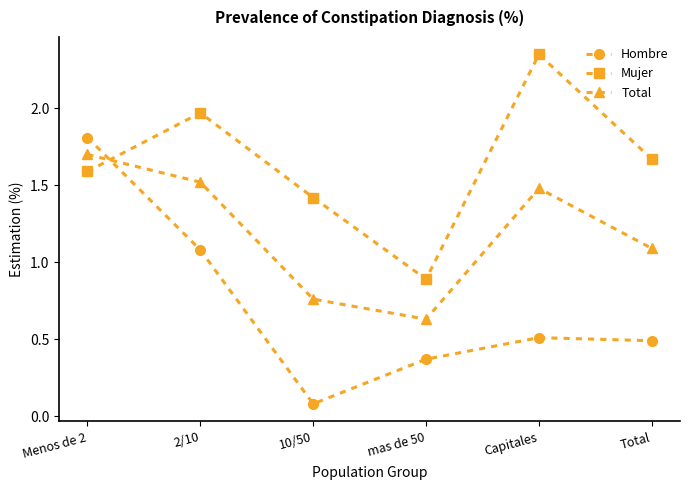

Where is the first local maximum for Total?

Capitales